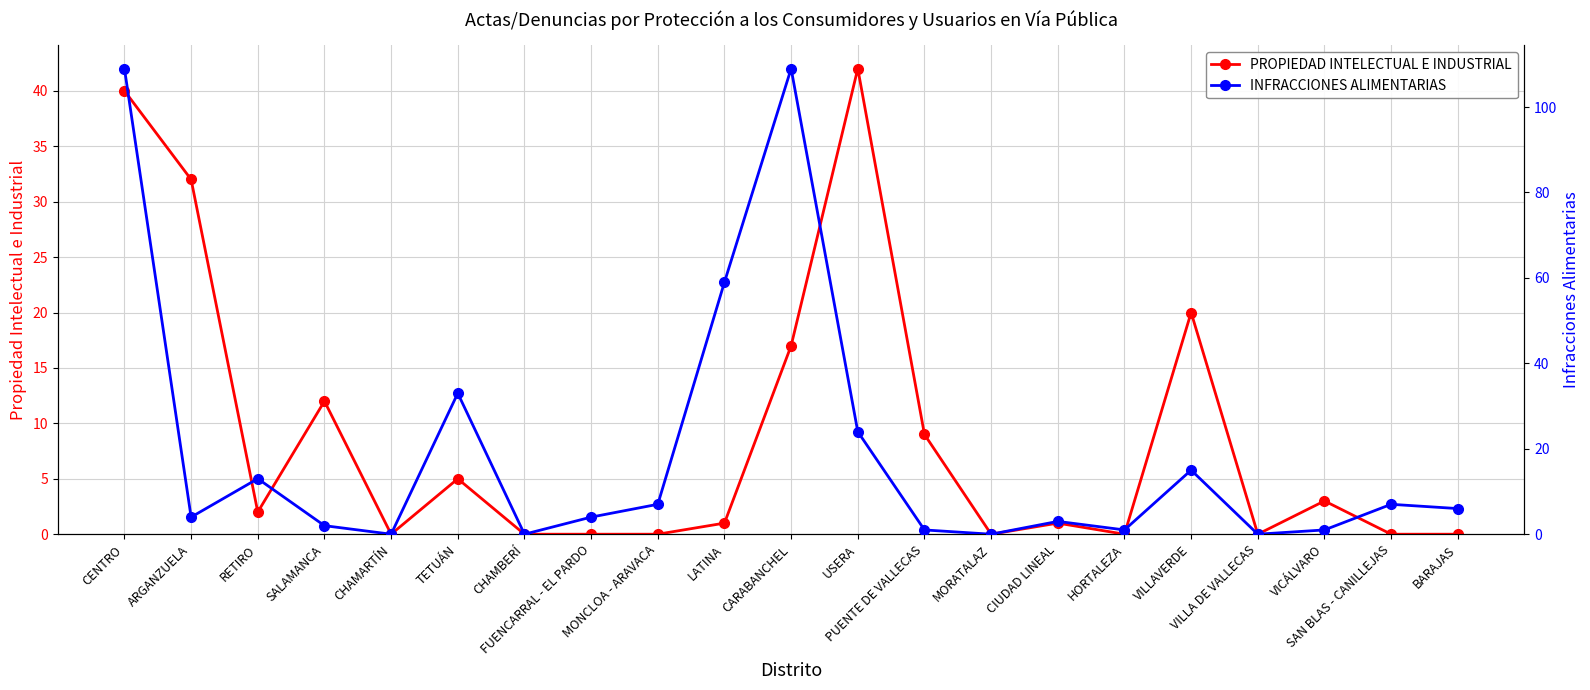

Which category has the highest value in the PROPIEDAD INTELECTUAL E INDUSTRIAL series?

USERA